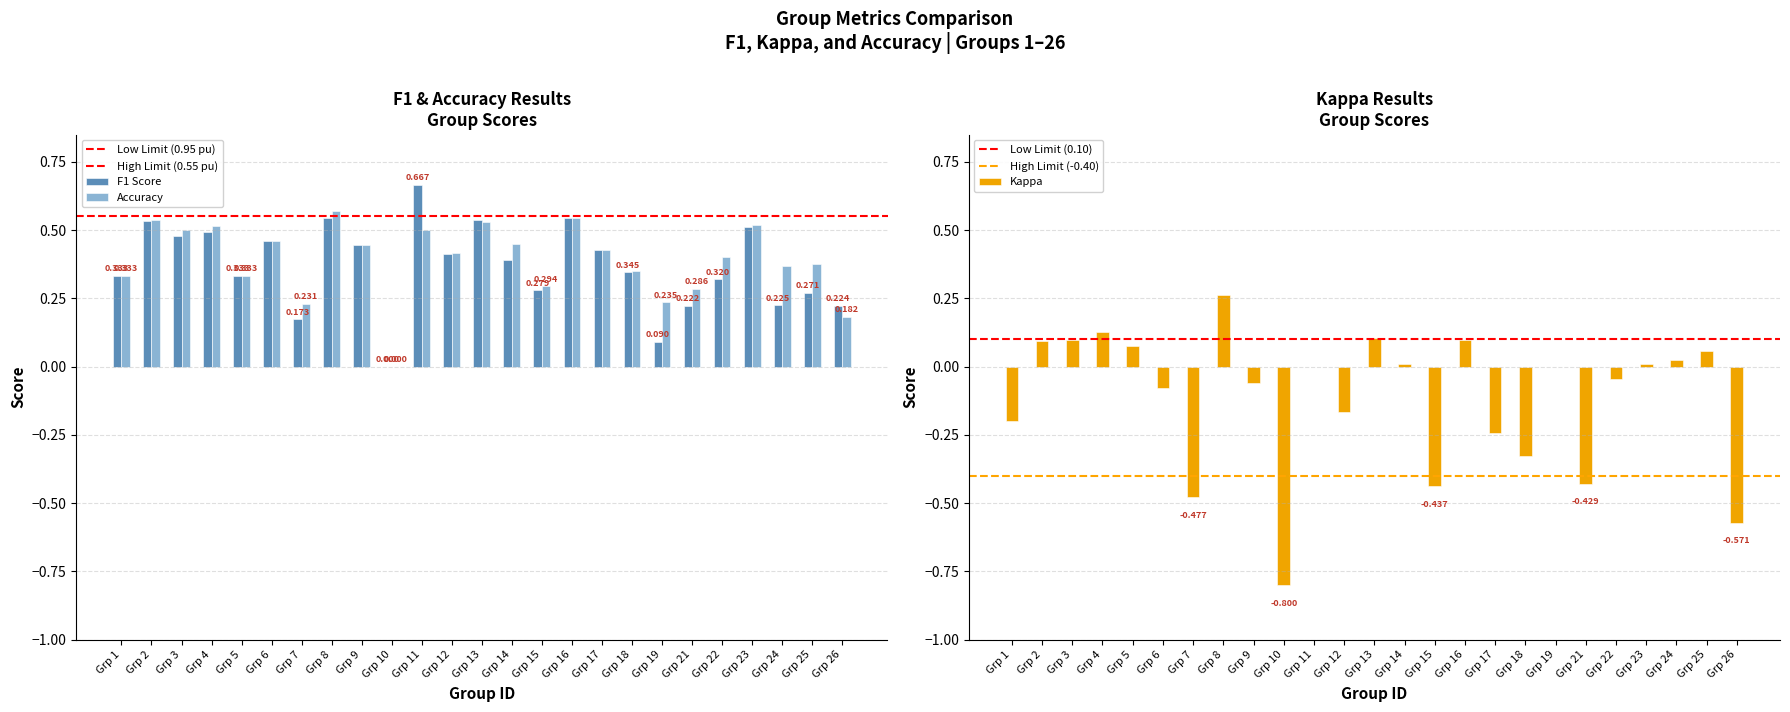

At how many categories does at least one series exceed 0?

24